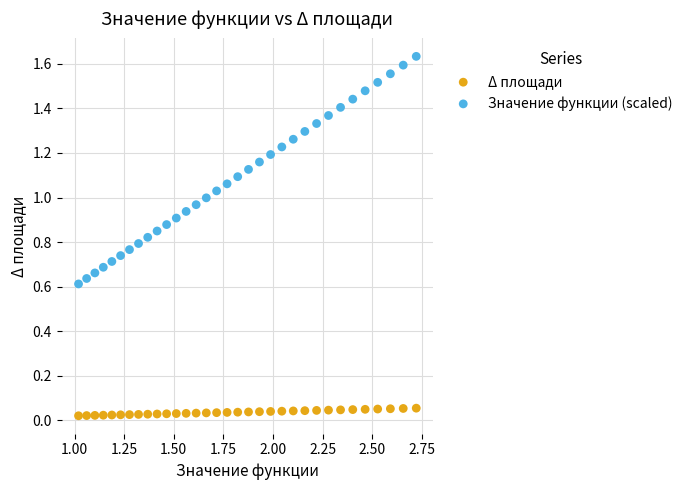

What are all the series names shown in the legend?

Δ площади, Значение функции (scaled)